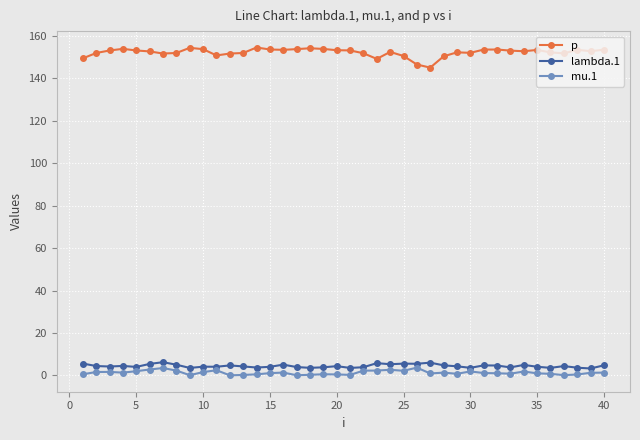

Does the chart display data point markers on the line(s)?

Yes